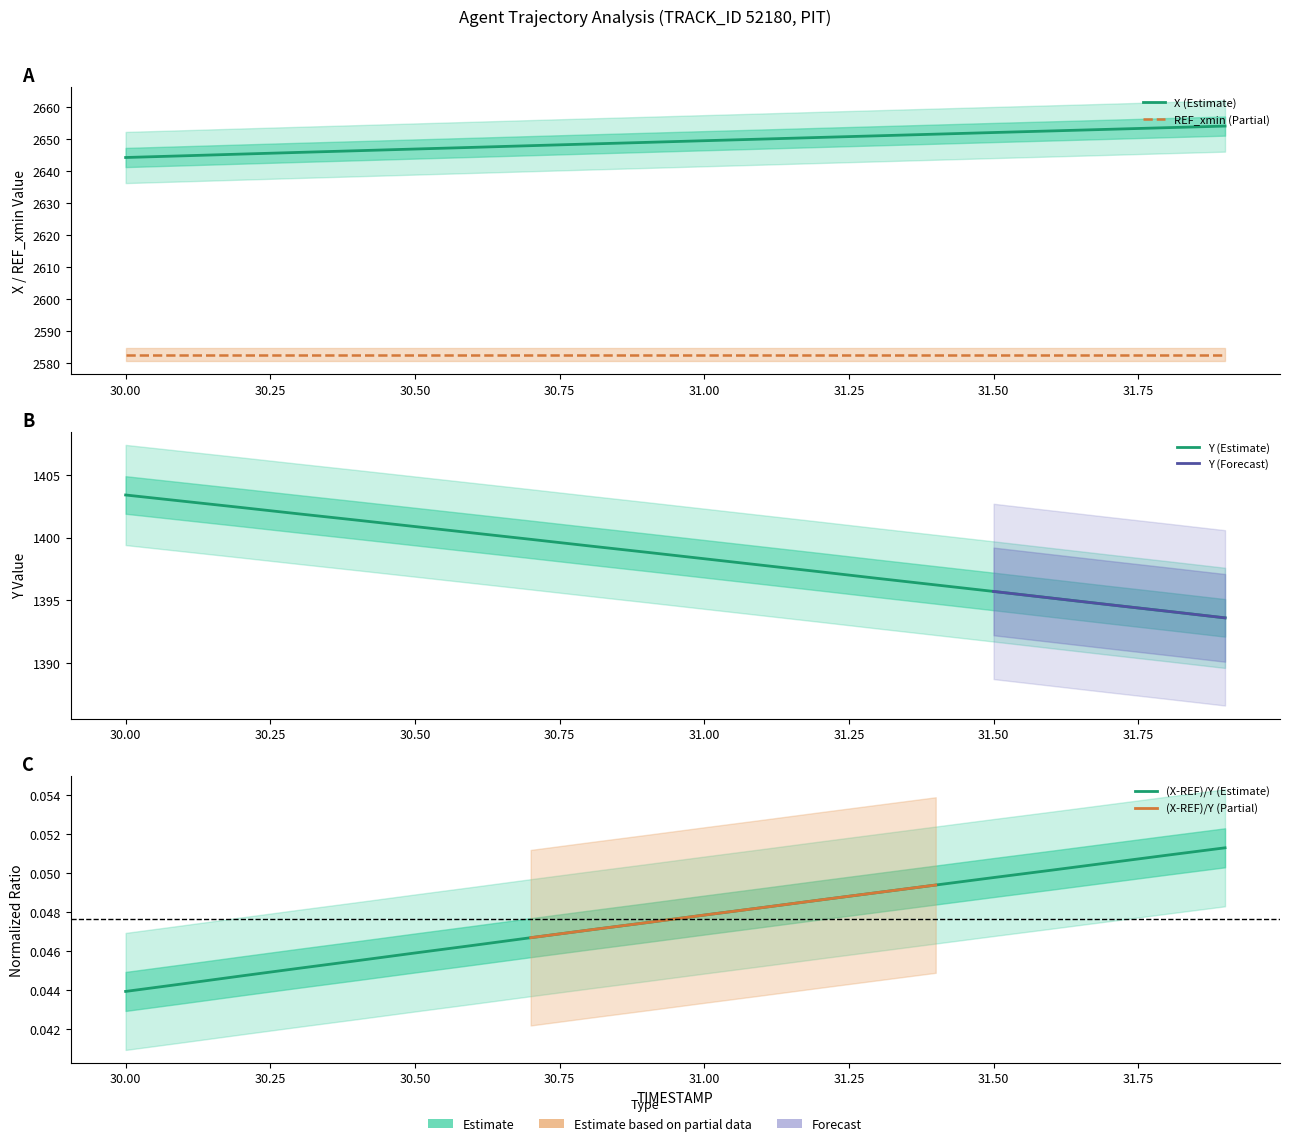

What is the maximum value shown in the chart?

2654.1